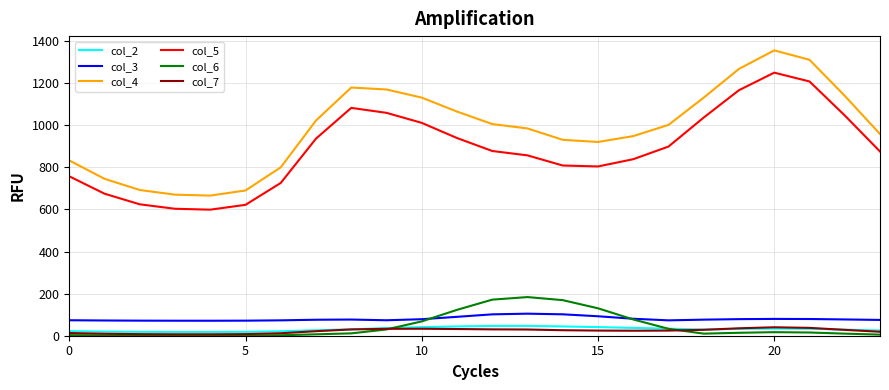

True or false: col_2 and col_5 intersect in this chart.

False